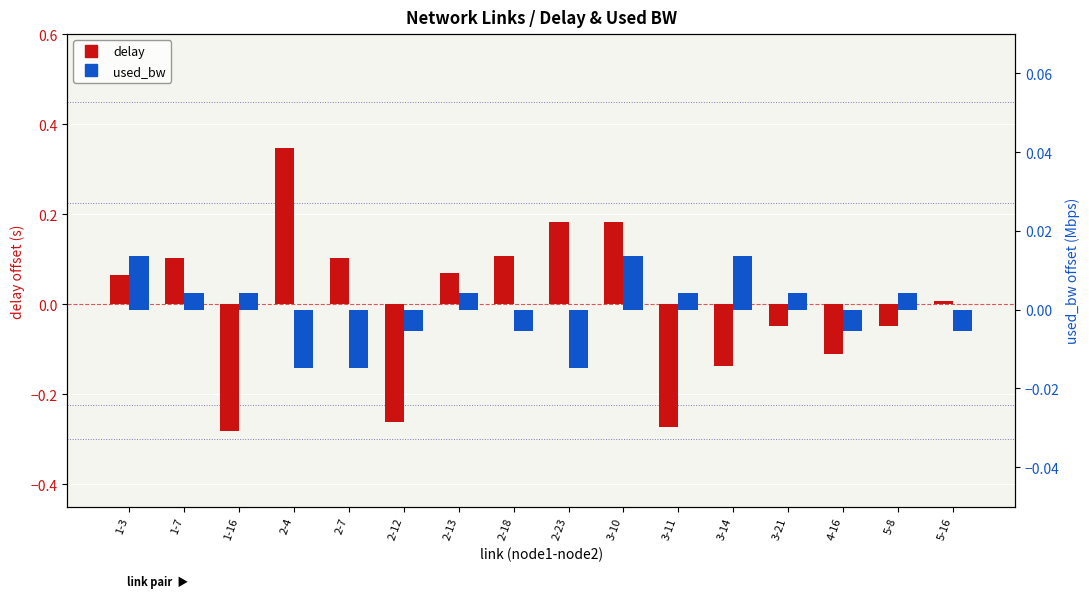

Which series changed the most between 3-11 and 3-21?

delay (centered)